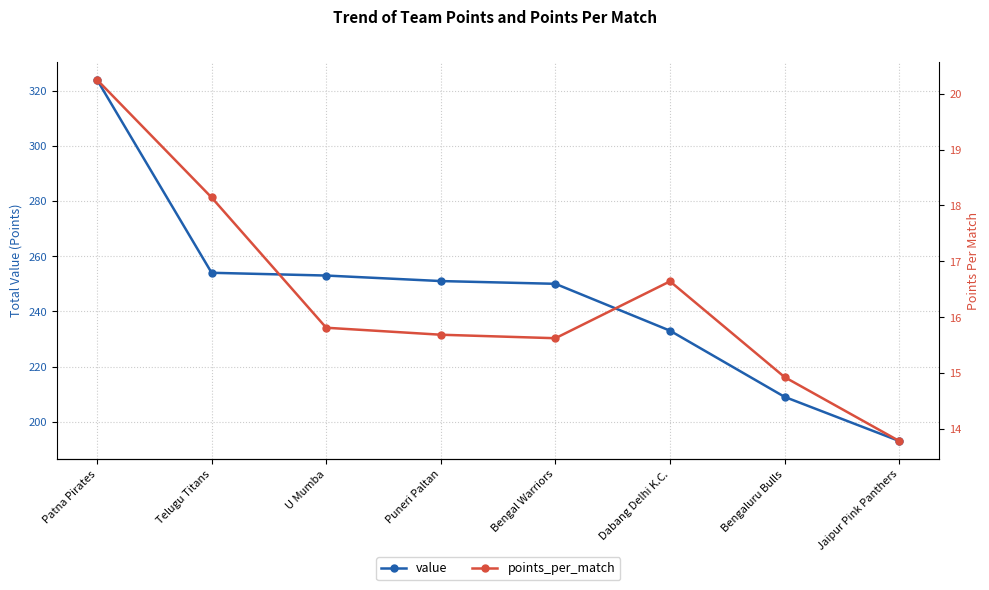

What is the minimum value for value?

193